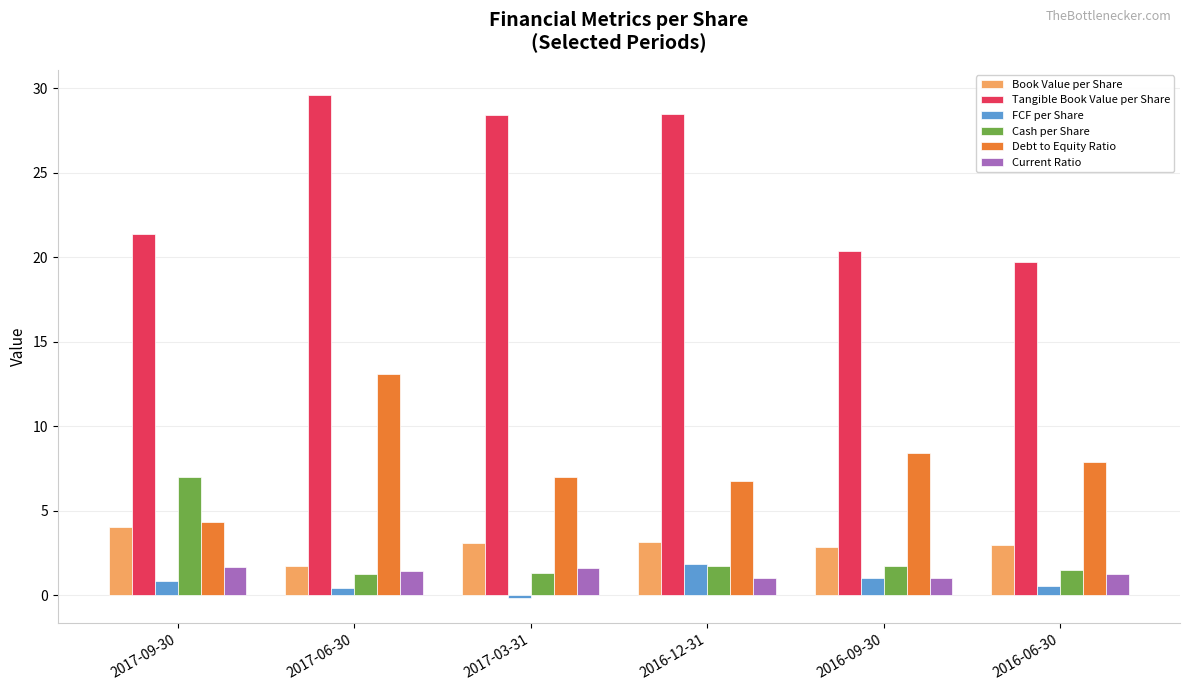

What is the greatest value displayed?

29.6